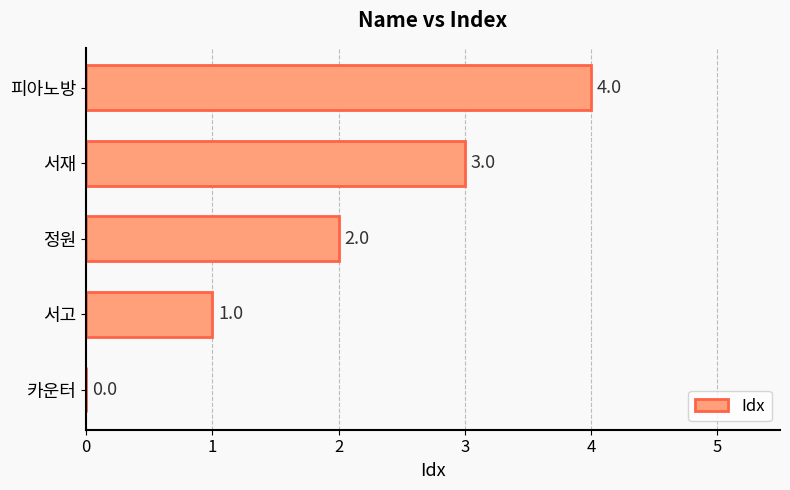

The chart shows a value of 3 at 서재. True or false?

True